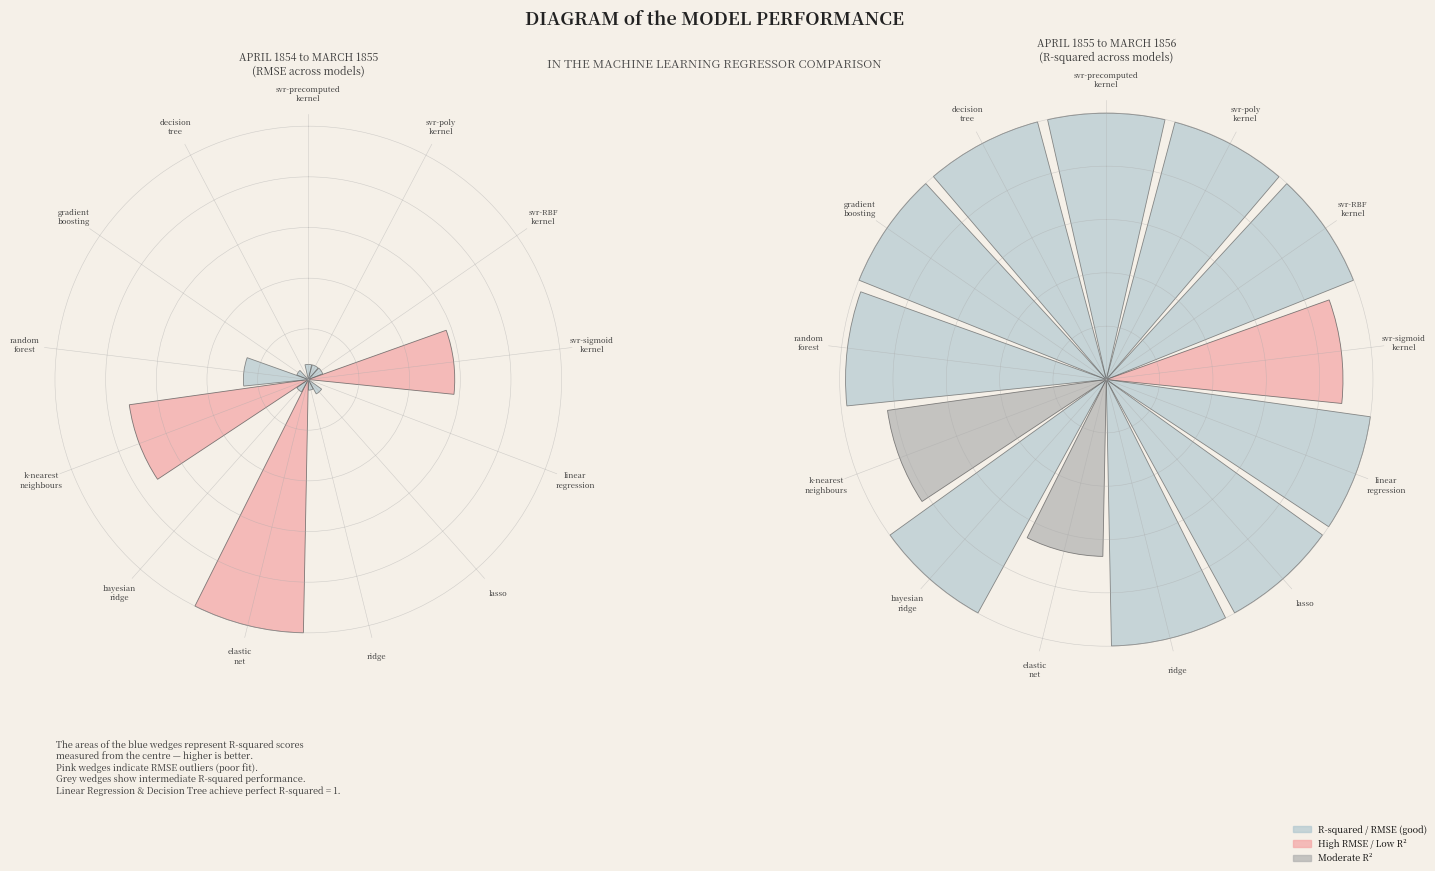

Count the number of slices in the pie.

13